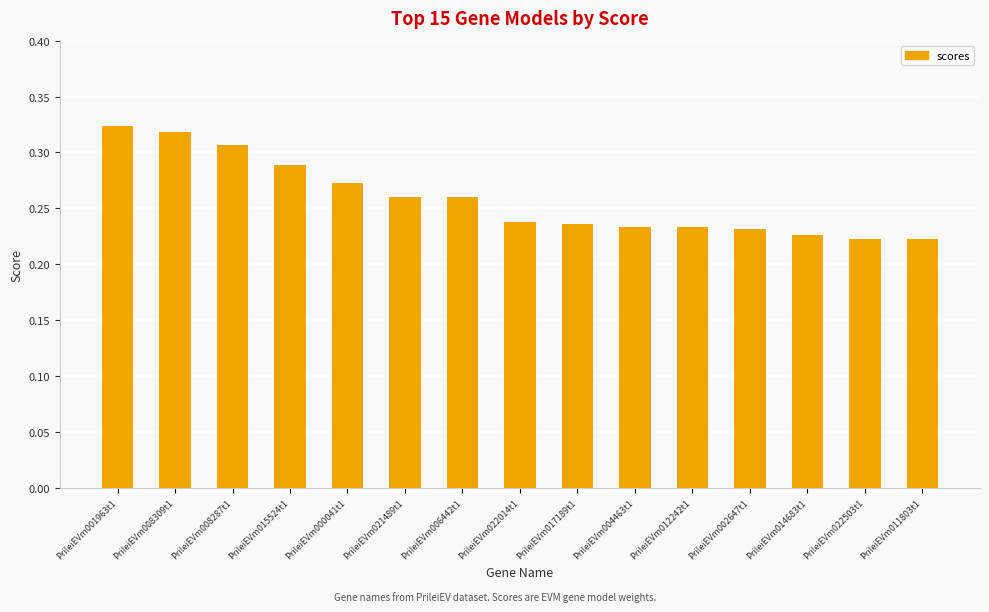

What is the label of the 11th bar from the right?

PrileiEVm000041t1